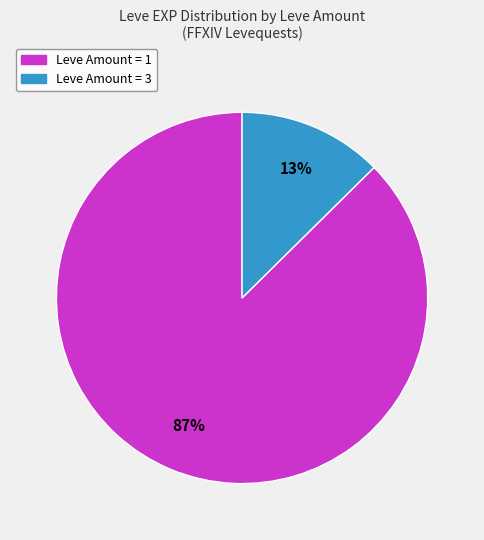

To the nearest percent, what is the average slice percentage?

50%